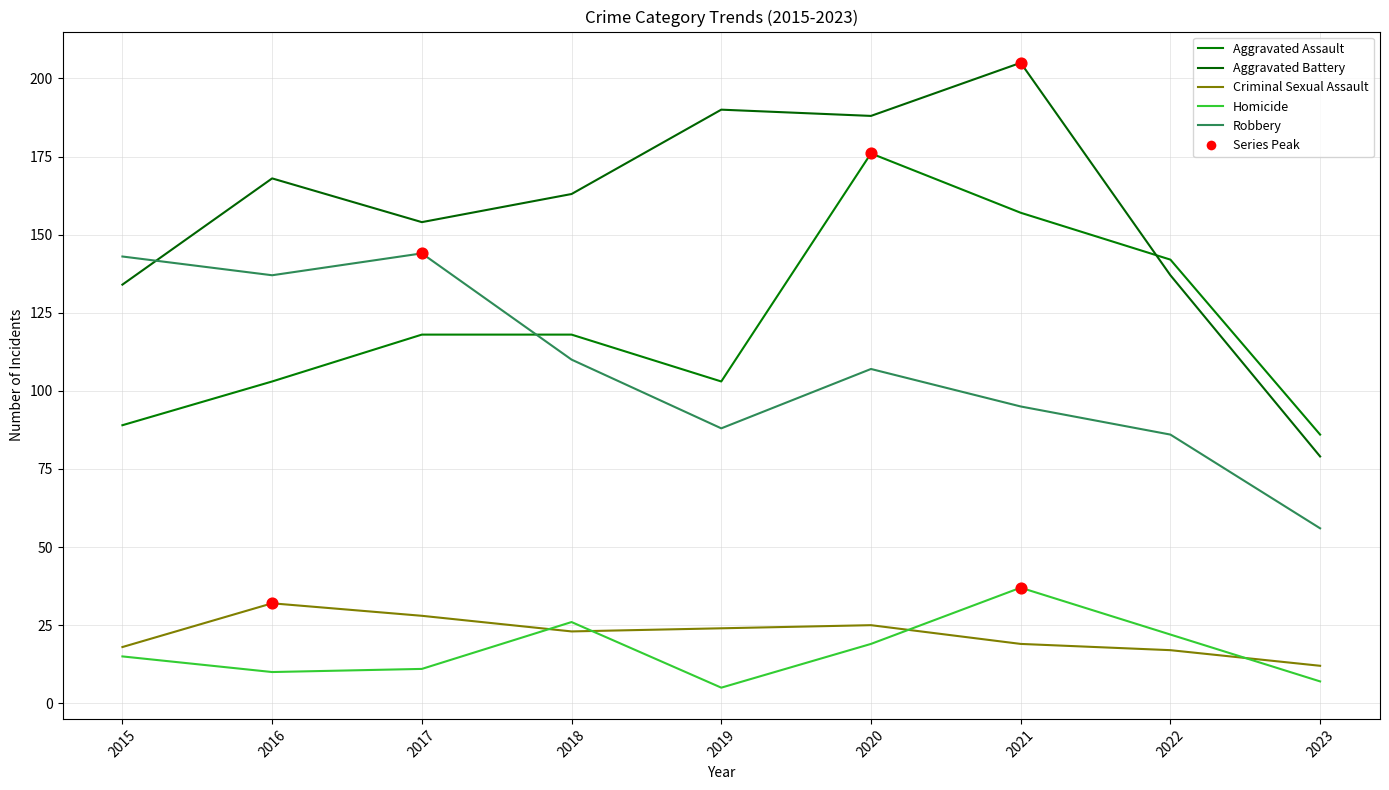

What is the total value across all series at 2015?

399